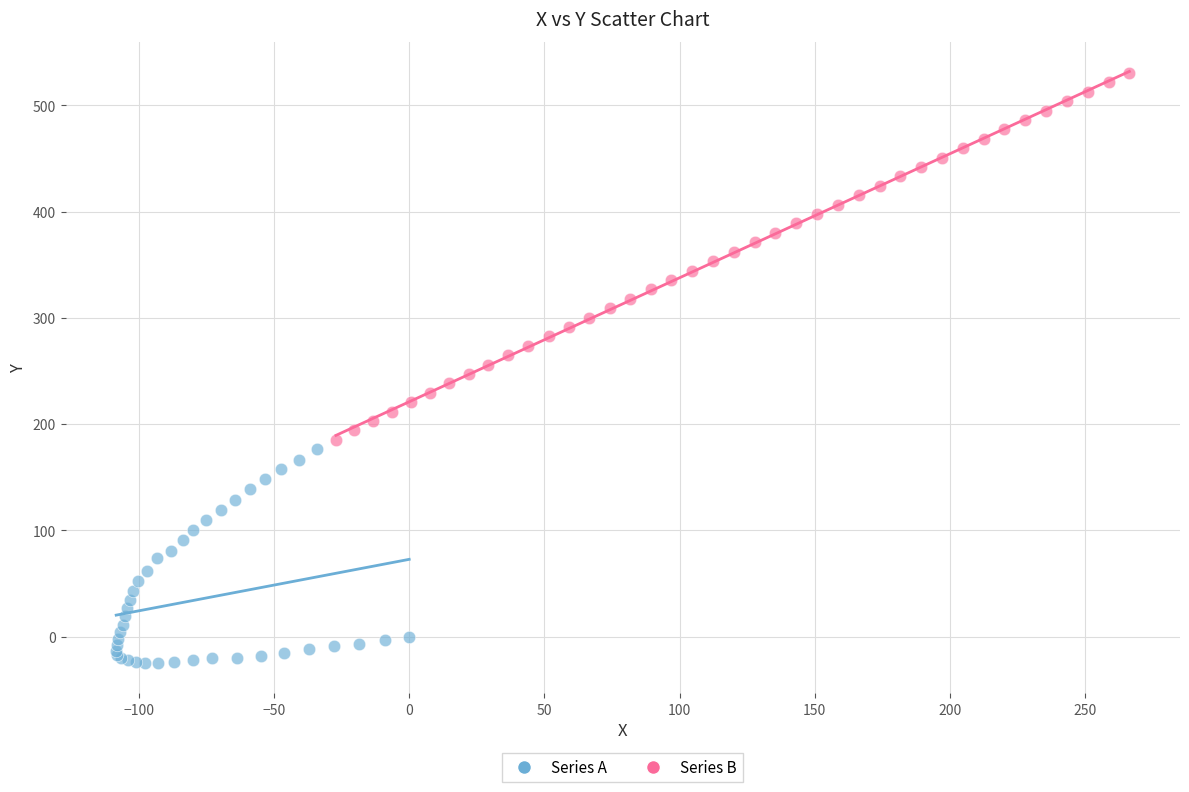

What are all the series names shown in the legend?

Series A, Series B